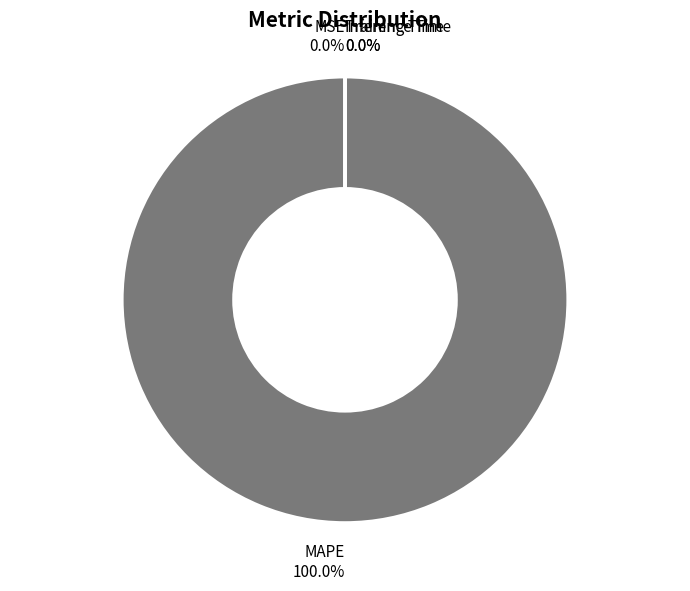

What is the smallest slice in the pie chart?

MSE